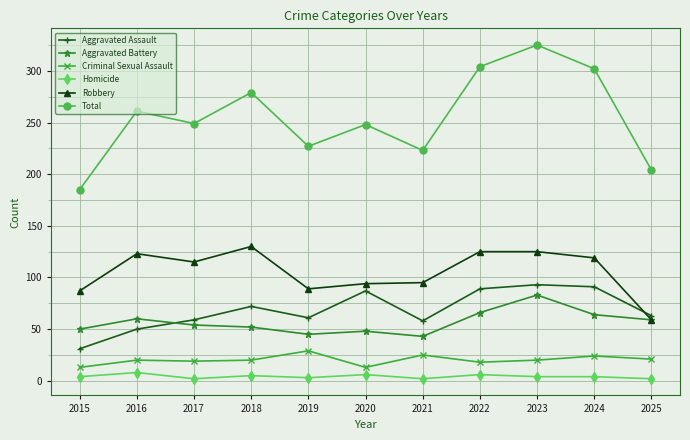

Which series has the largest total across all categories?

Total